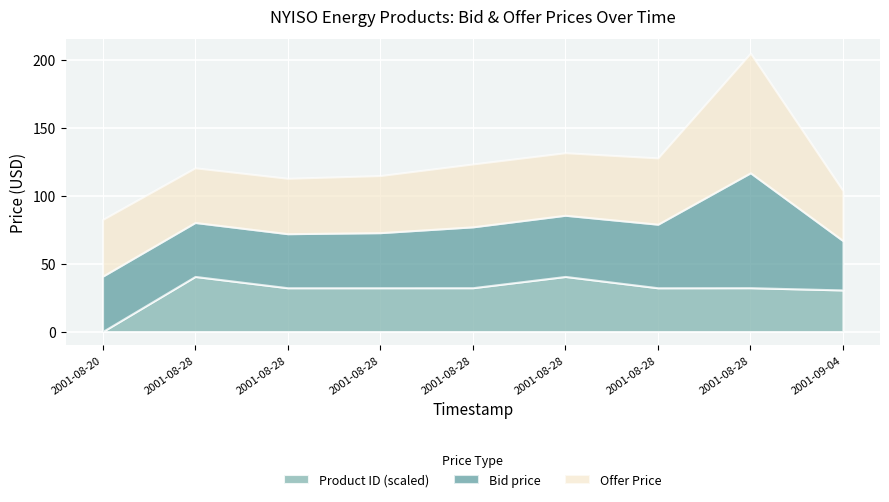

What is the average value of the Offer Price series?

47.8